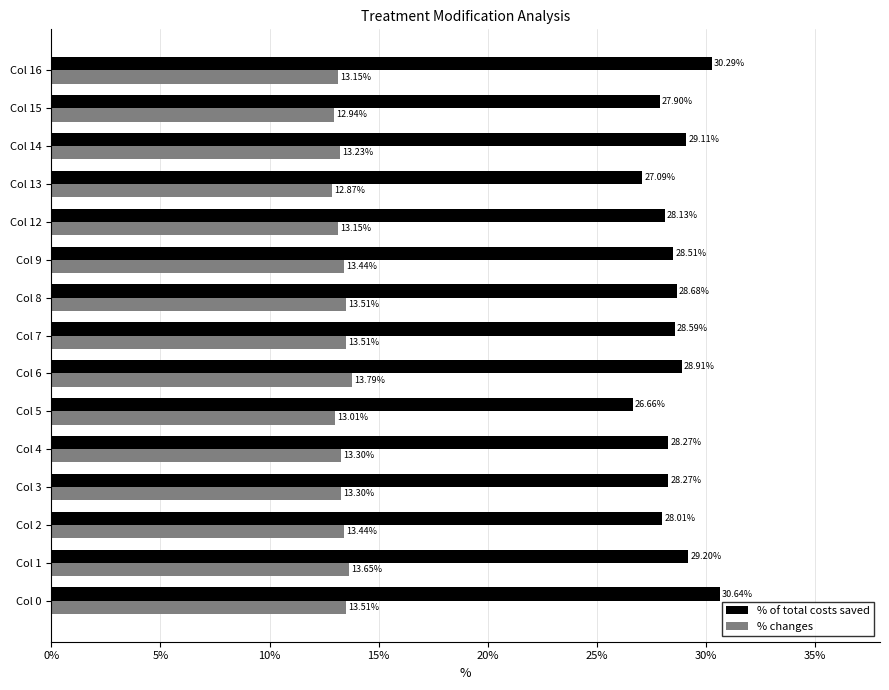

At how many categories does at least one series exceed 15?

15